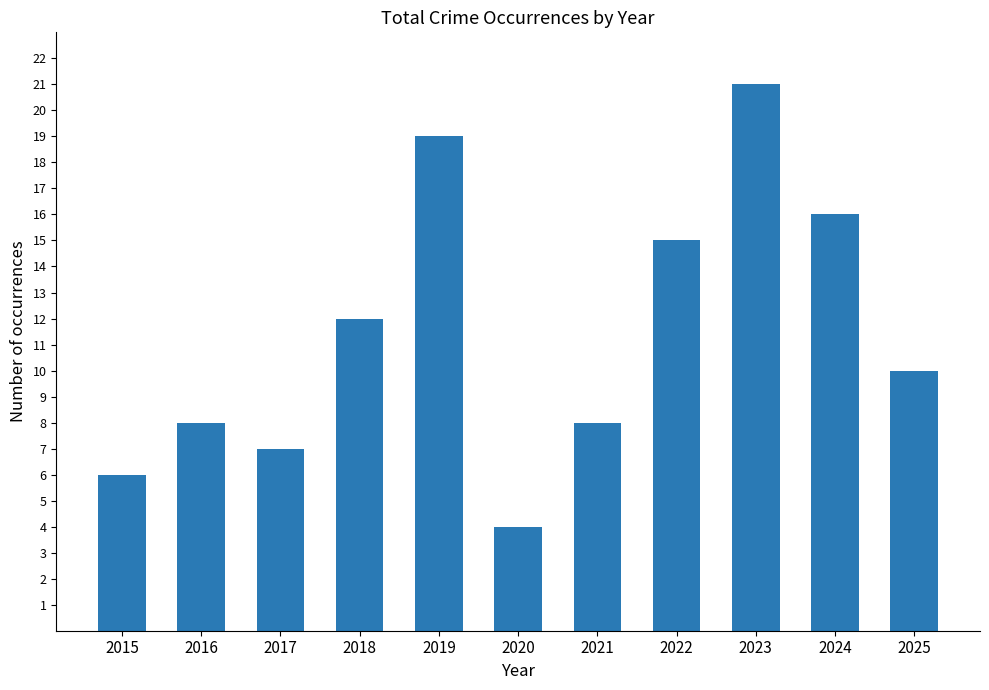

What is the change in value from 2018 to 2023?

+9